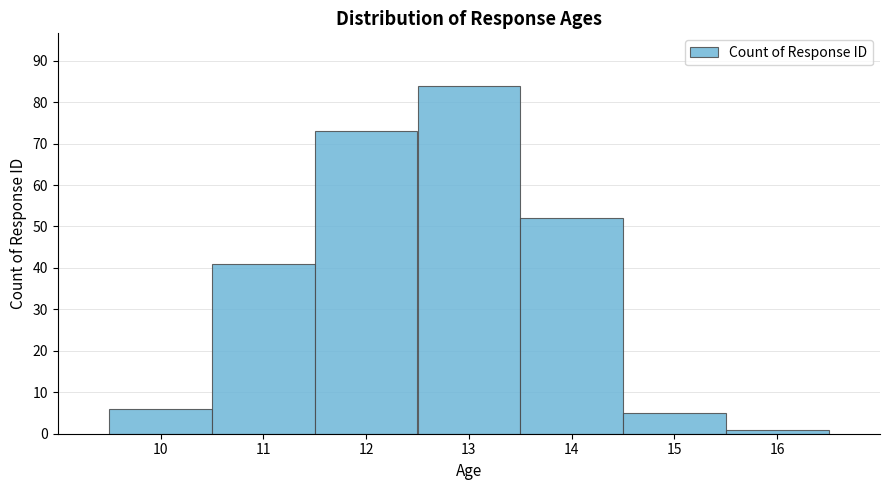

Over which range of the x-axis is the bar tallest?

12.5 to 13.5